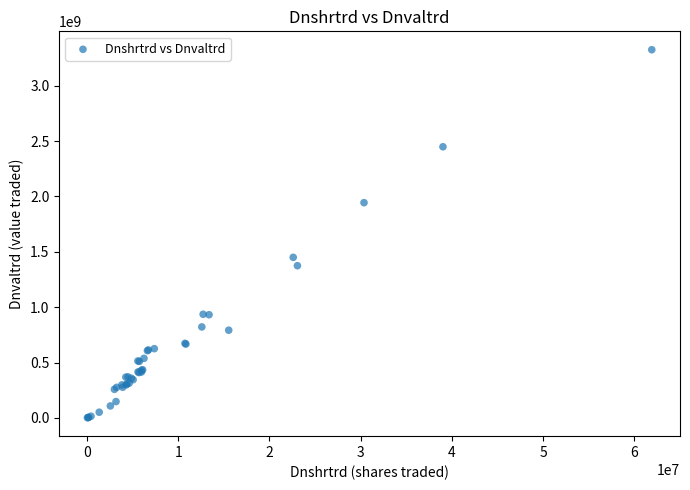

What Y value in the scatter plot is closest to 1662817785?

1449941977